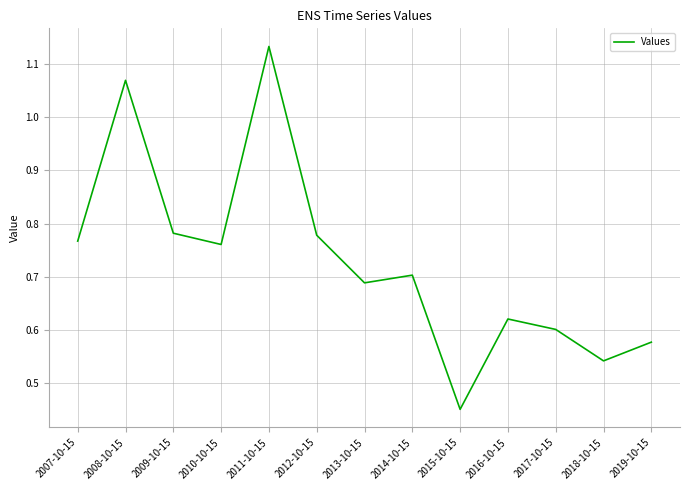

What position from the left is 2019-10-15?

13